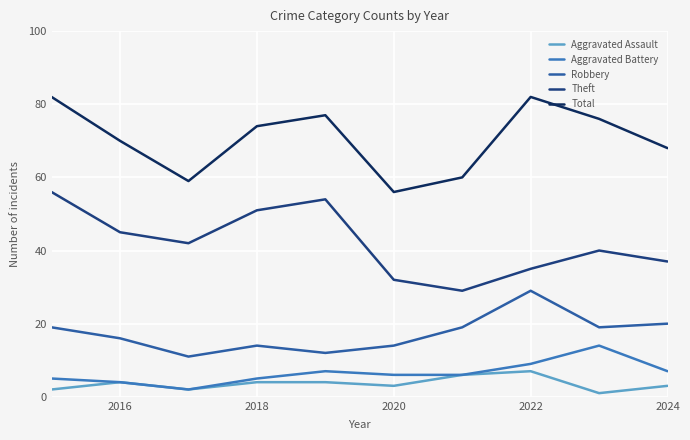

Does the chart display data point markers on the line(s)?

No